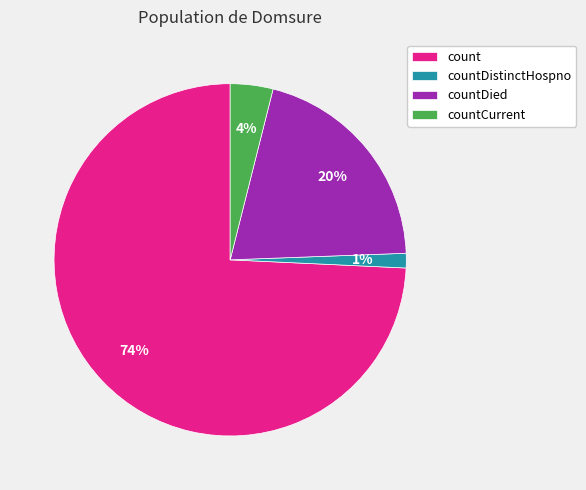

Is the sum of countCurrent and countDistinctHospno greater than half?

No